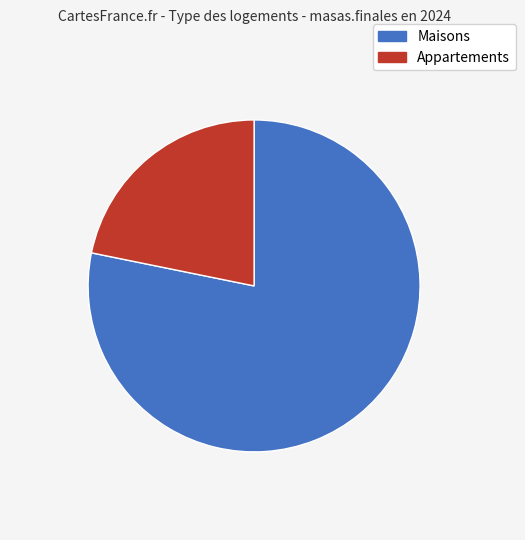

How many segments does this pie chart have?

2